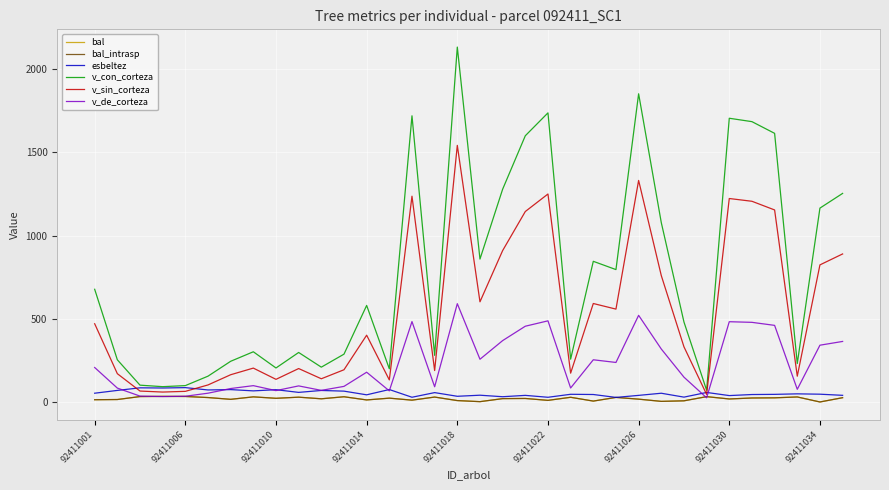

Does the chart display data point markers on the line(s)?

No